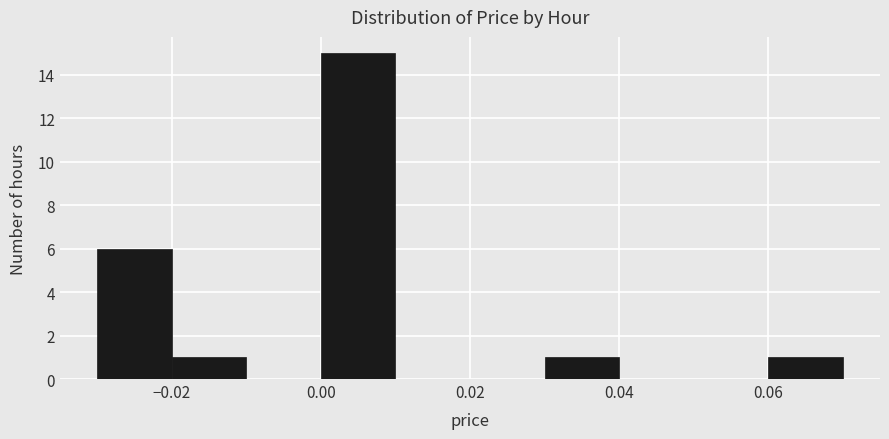

Which range on the x-axis has the tallest bar?

0.00 to 0.01